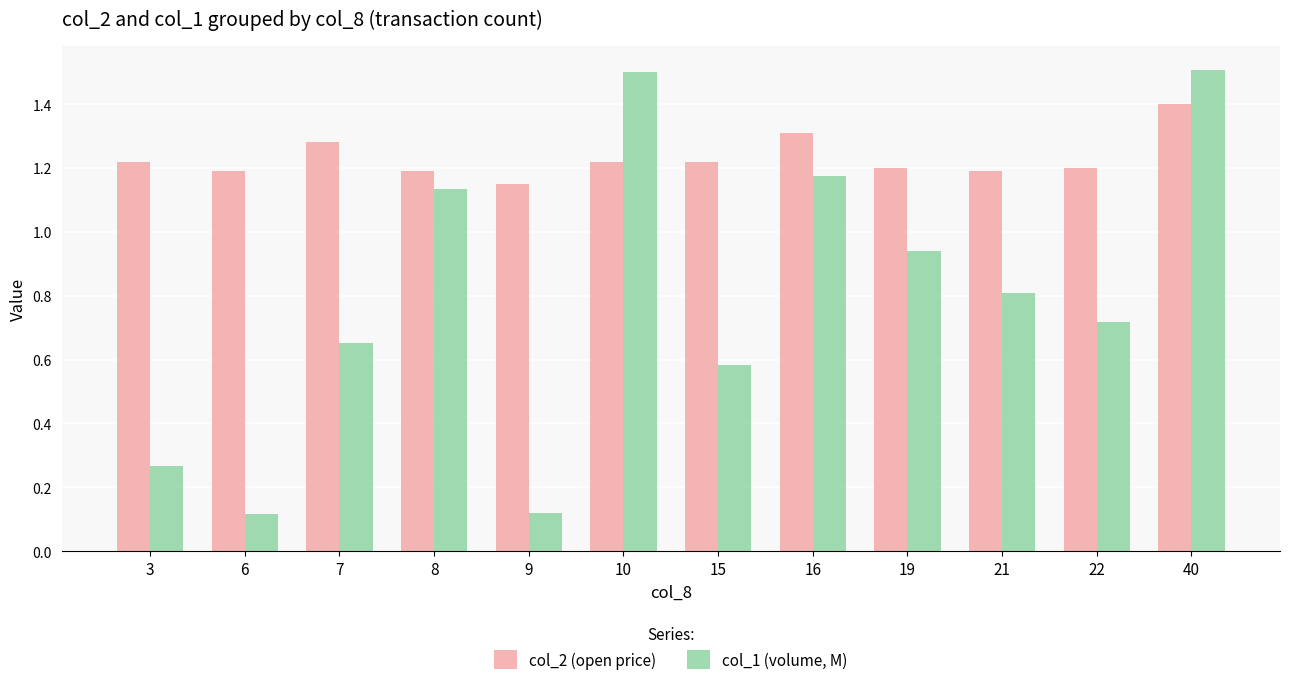

Is the value of col_1 (volume, M) at 3 greater than the value of col_2 (open price) at 22?

No